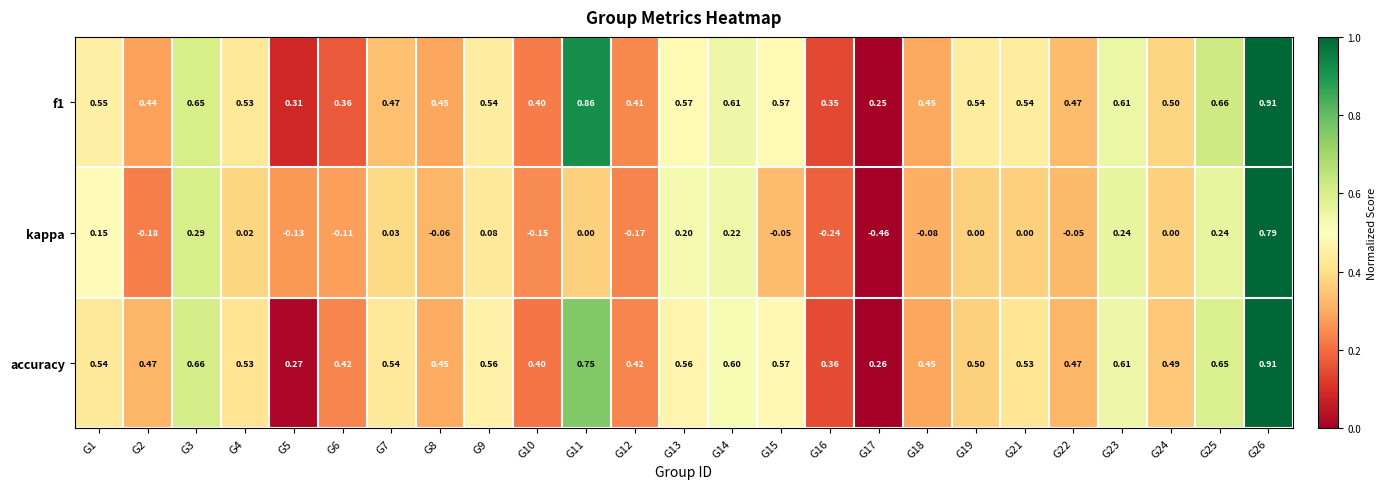

Is the value of kappa at G17 greater than the value of f1 at G18?

No